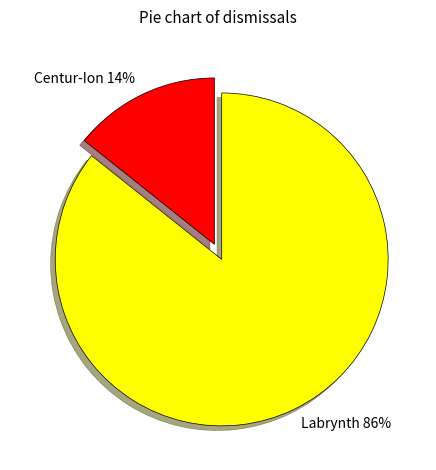

The Labrynth slice represents 86% of the pie. True or false?

True